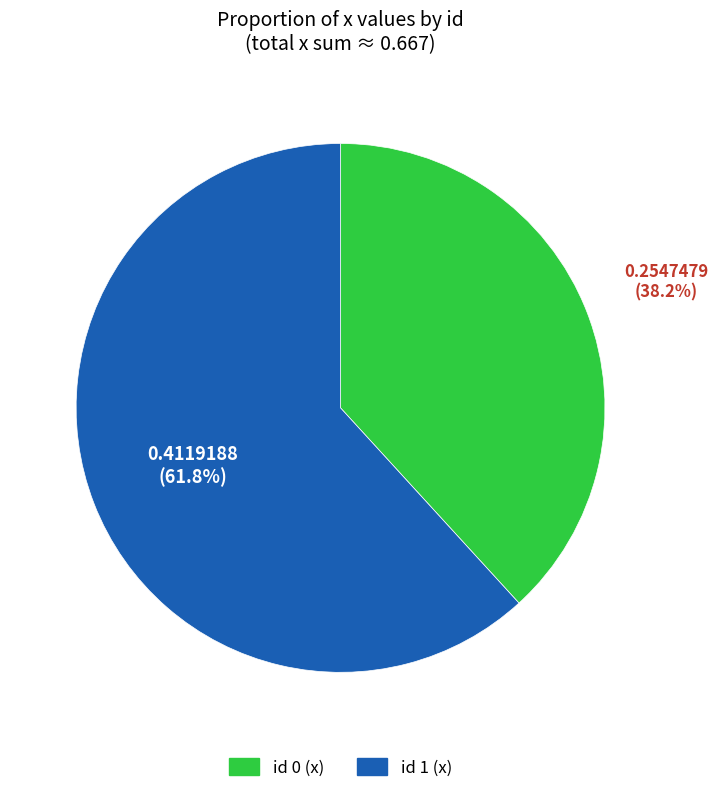

Is there any slice that represents more than half of the pie?

Yes